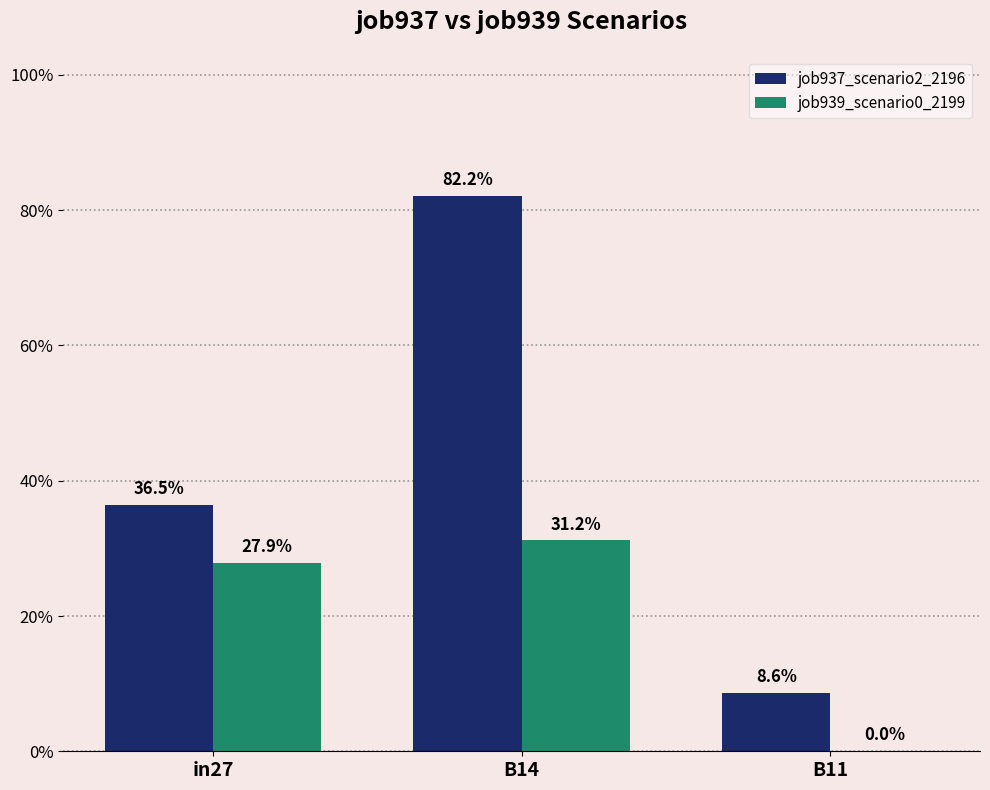

What is the maximum value shown in the chart?

0.8